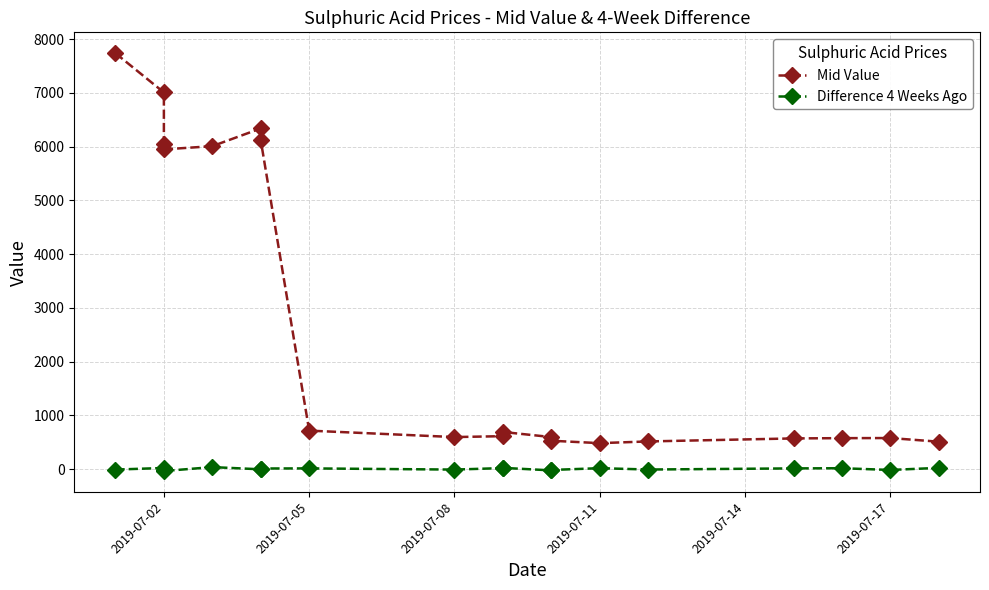

How many lines are shown in the chart?

2